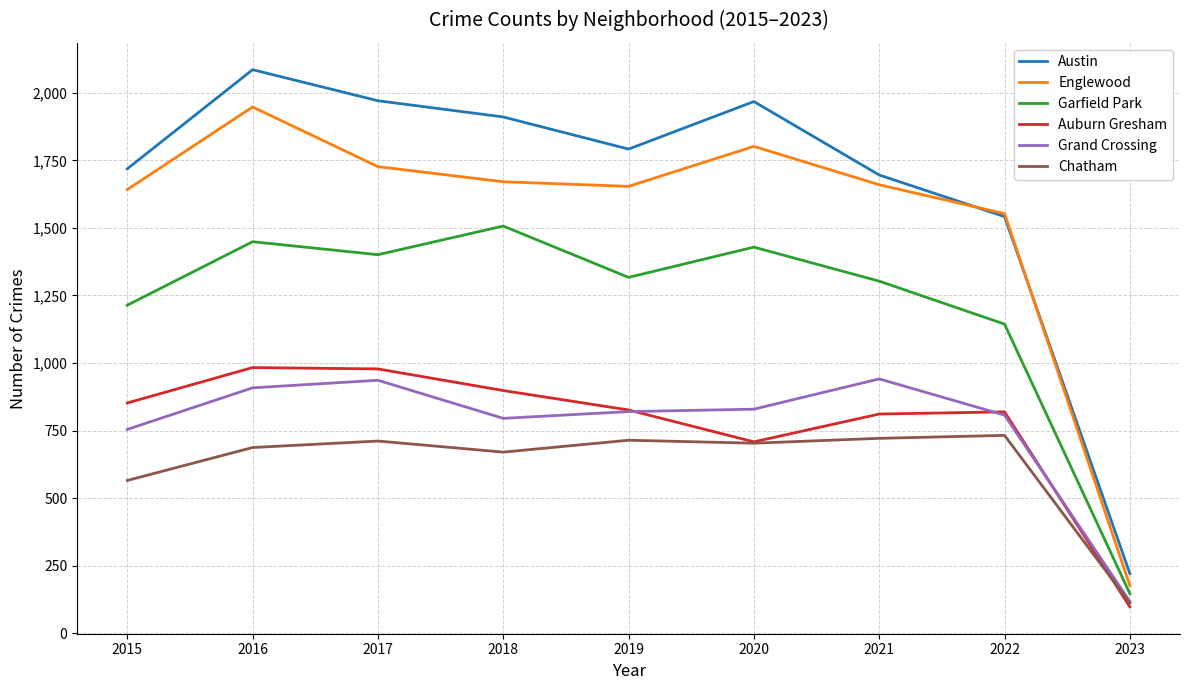

What is the difference between the Austin values at 2020 and 2015?

249